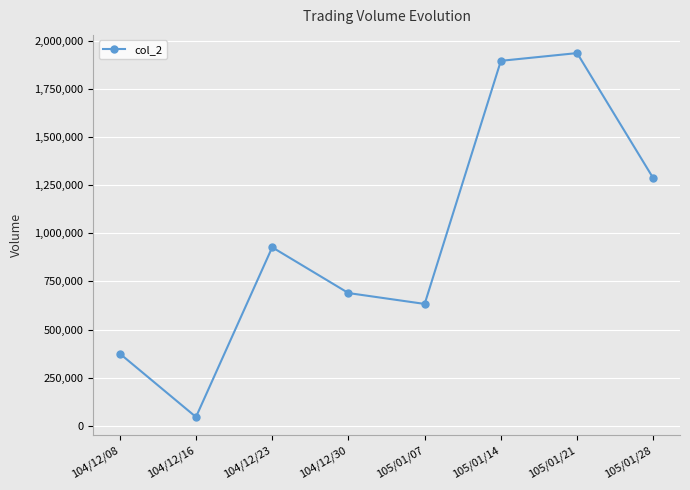

The chart shows a value of 45580 at 104/12/16. True or false?

True